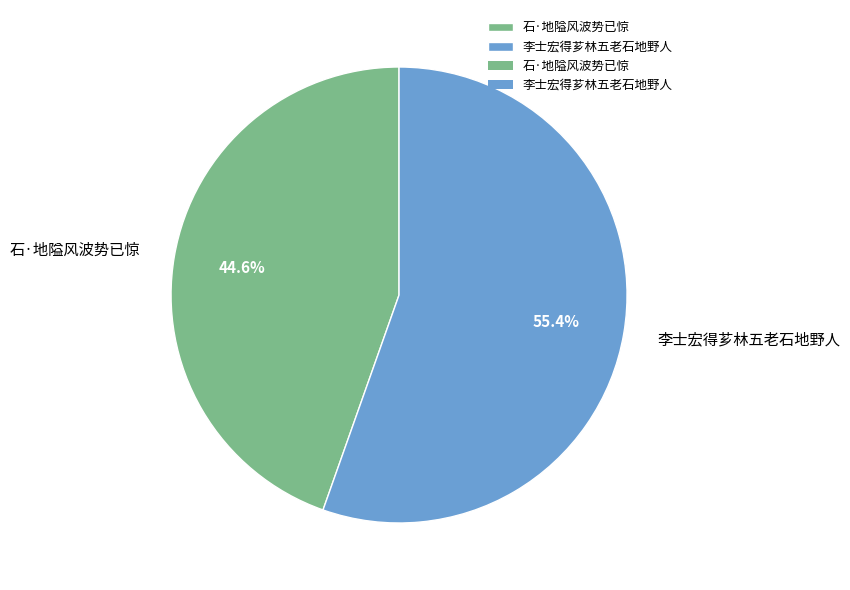

To the nearest percent, what is the difference between the 李士宏得芗林五老石地野人 and 石·地隘风波势已惊 slice percentages?

11%